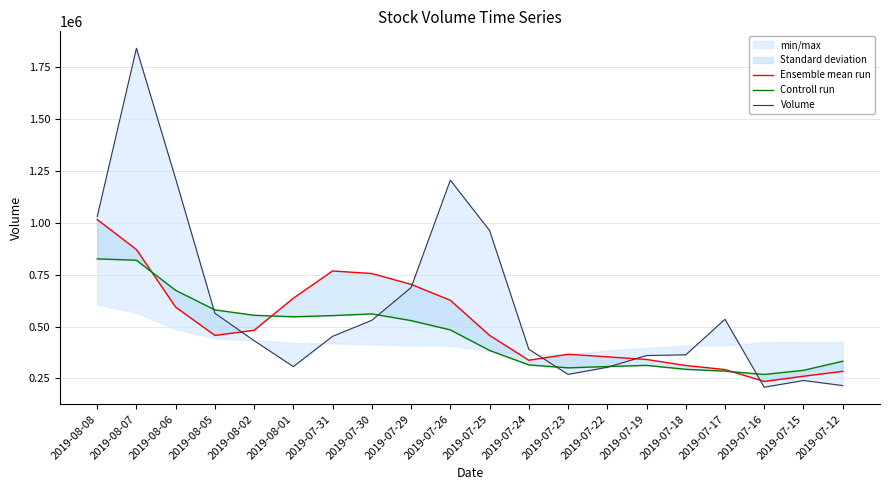

Count the number of categories in the chart.

20